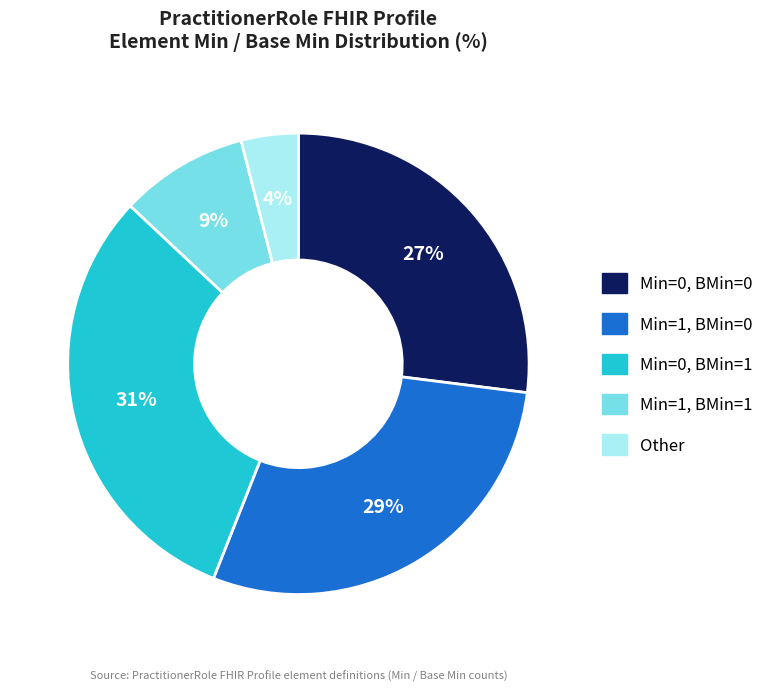

Rank the categories by value from lowest to highest.

Other, Min=1, BMin=1, Min=0, BMin=0, Min=1, BMin=0, Min=0, BMin=1